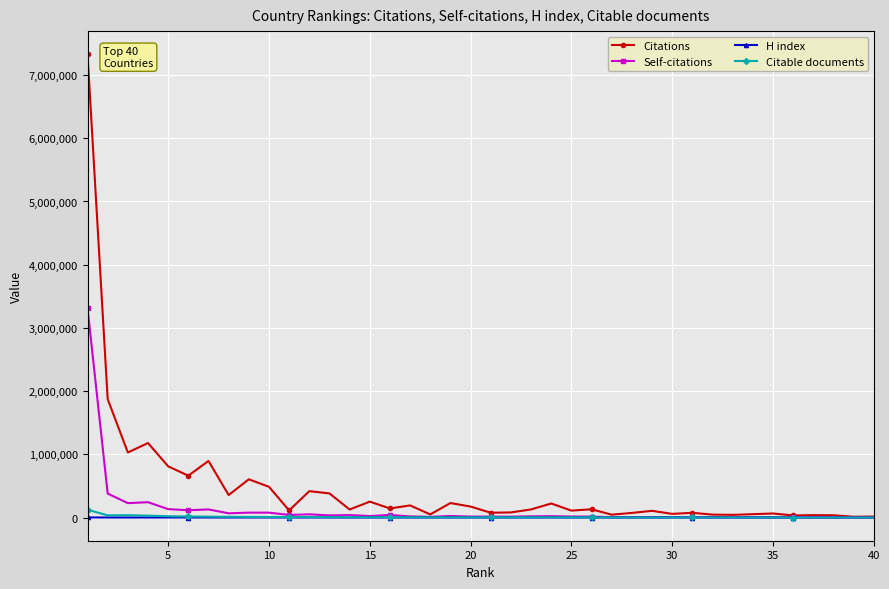

Which series has the largest total across all categories?

Citations